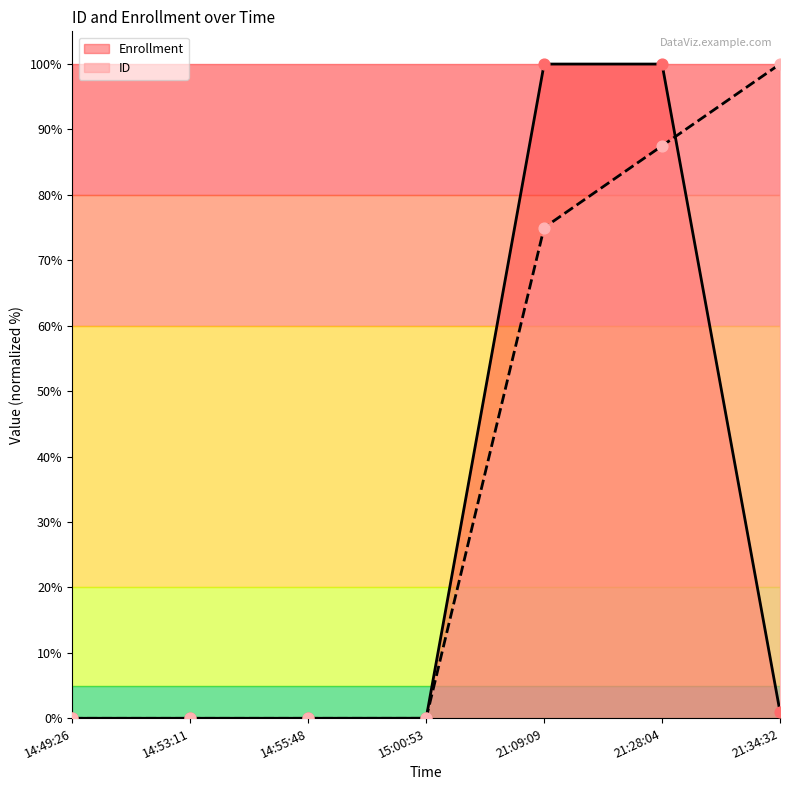

Which series has the widest spread of Y values?

ID